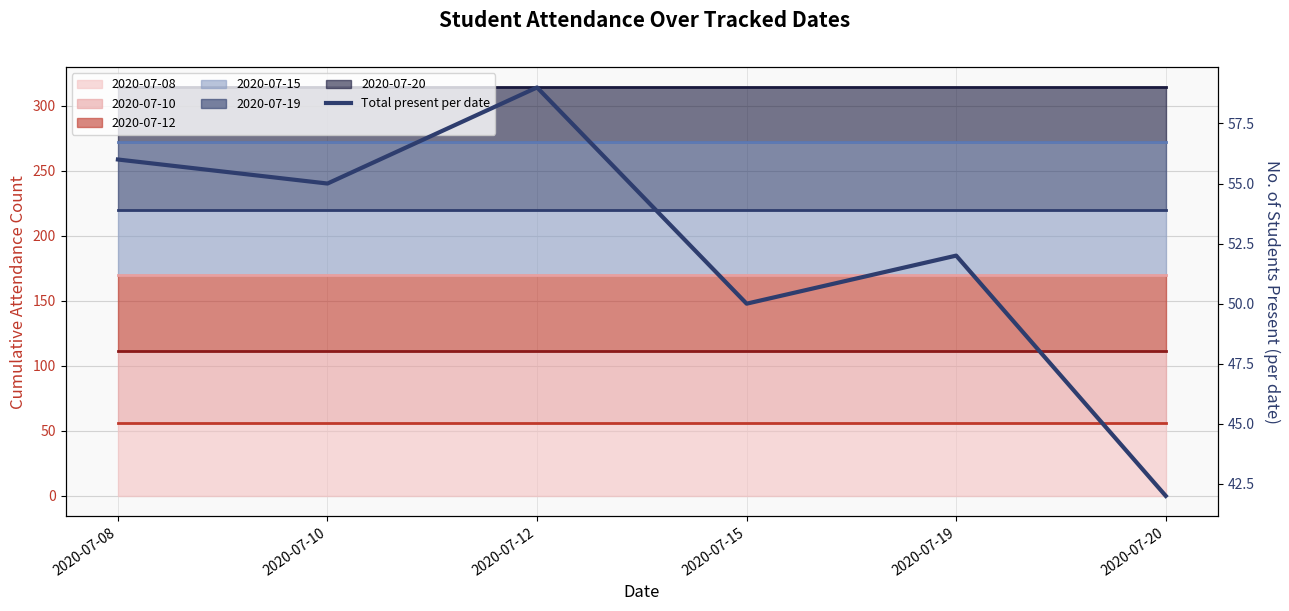

True or false: there are more than 1 points higher than both neighbors.

True